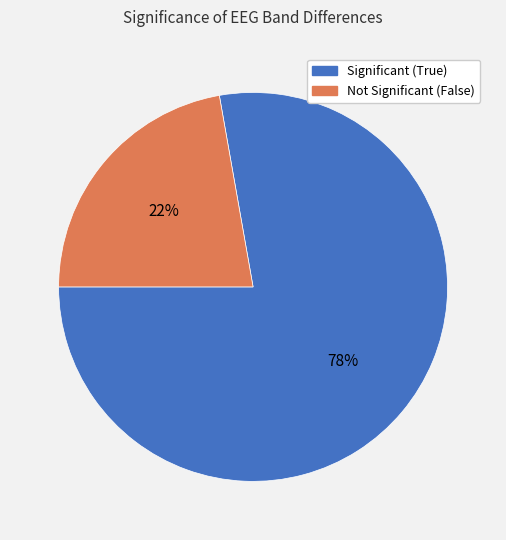

Is there a majority slice in this chart?

Yes